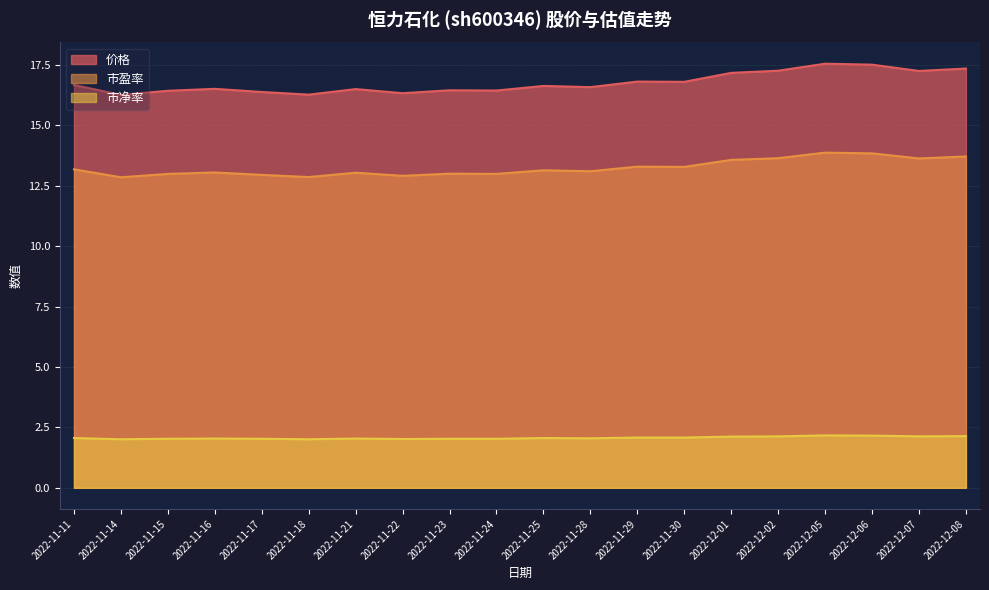

List the series in order of their peak value, highest first.

价格, 市盈率, 市净率